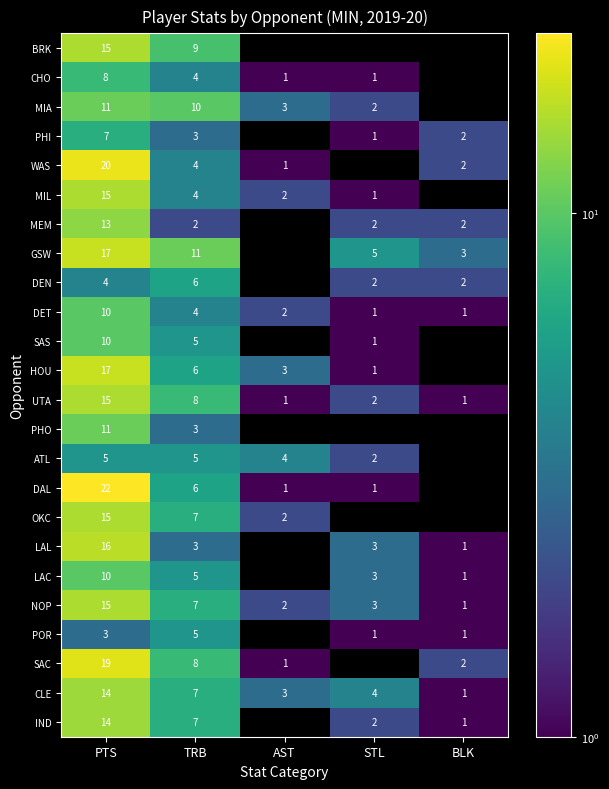

What is the sum of the CLE values at BLK and TRB?

8